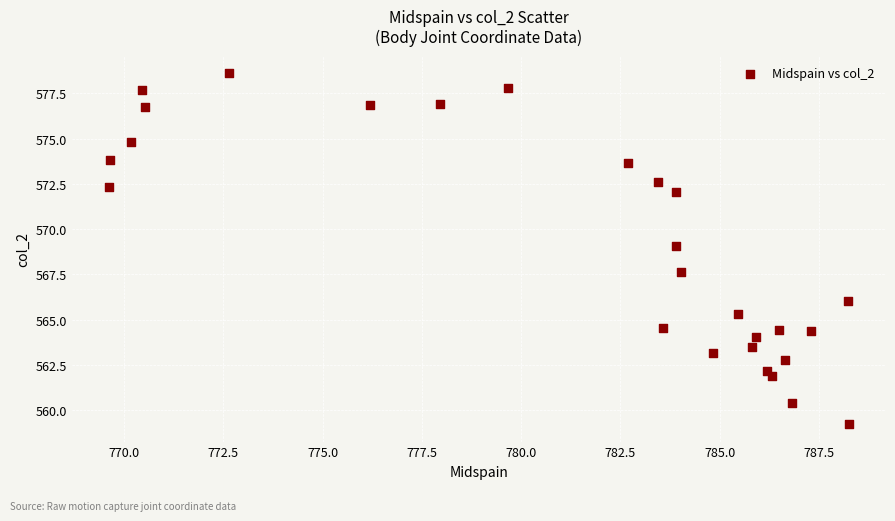

What Y value in the scatter plot is closest to 568?

567.6